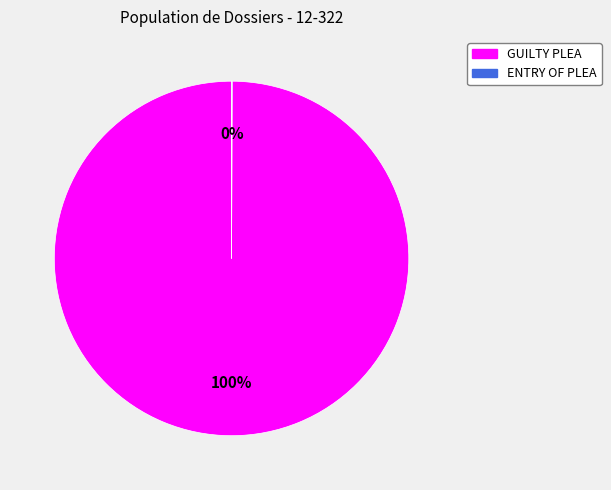

The GUILTY PLEA slice represents 100% of the pie. True or false?

True